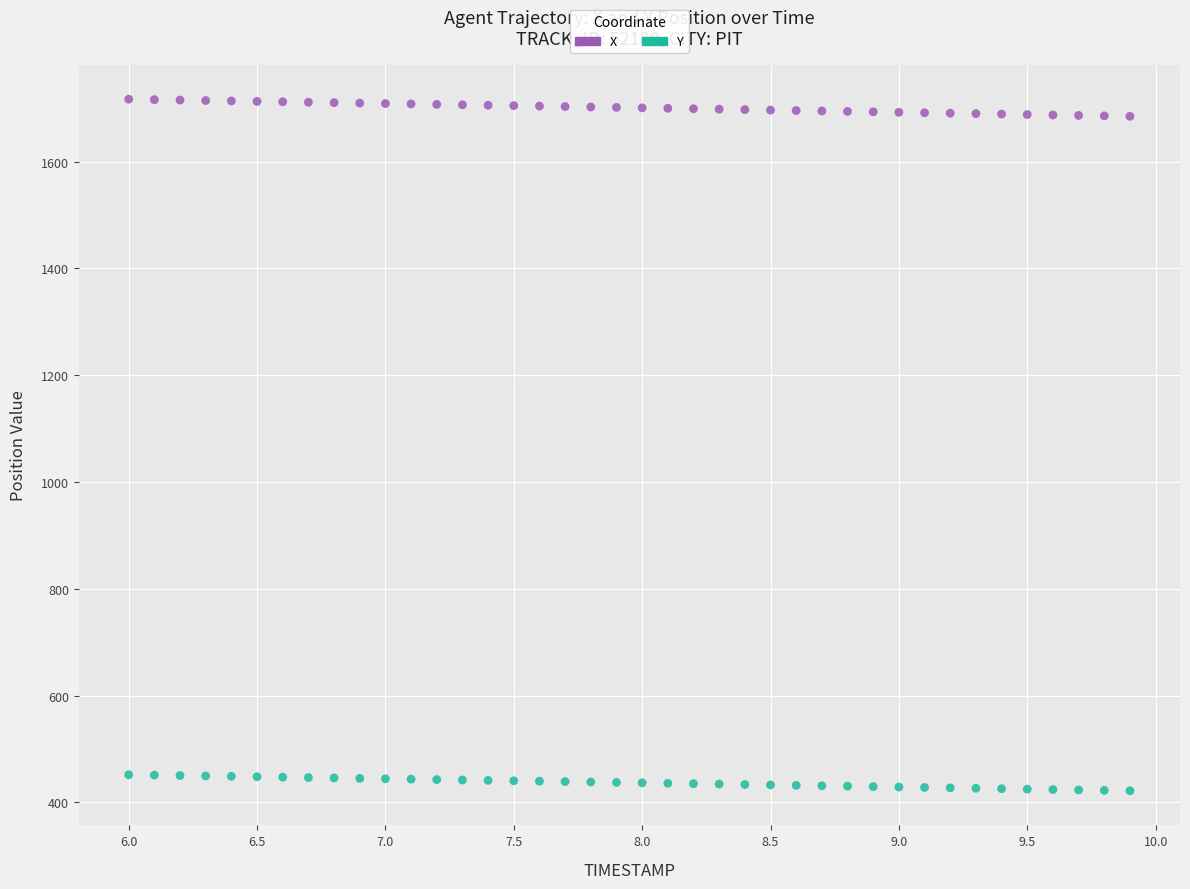

Across all data points, what is the range of X values (max minus min)?

3.9